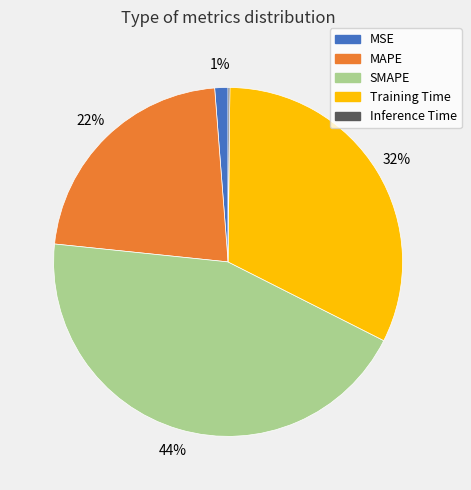

Does MSE account for over 50% of the chart?

No